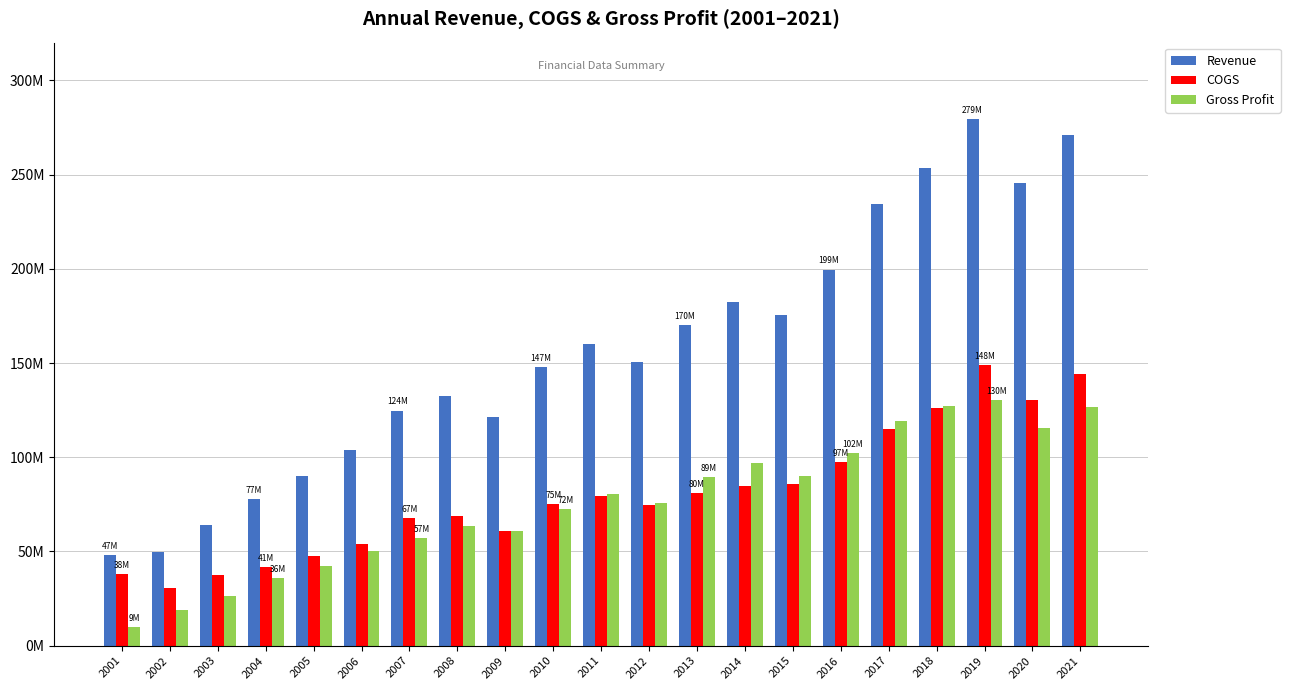

The Revenue series shows 170200000 at 2013. True or false?

True